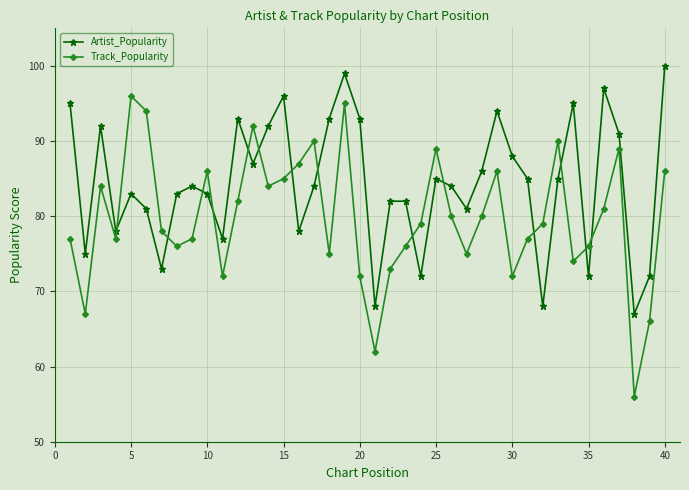

What is the average value of the Artist_Popularity series?

84